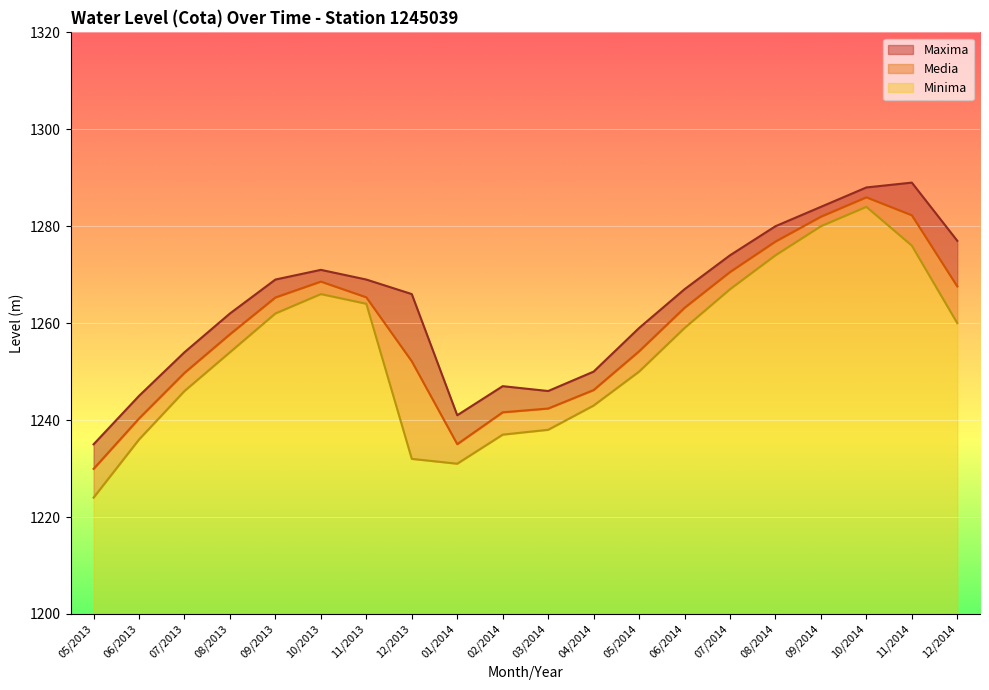

At which label is Minima closest to 1254?

08/2013